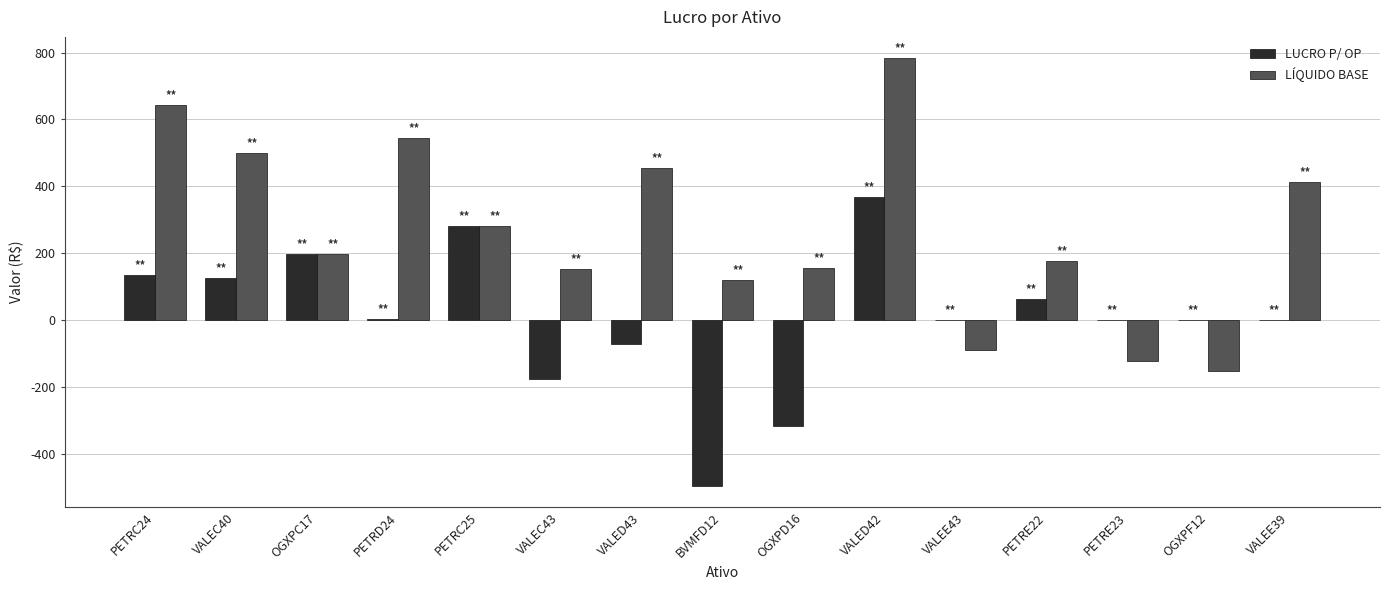

Which series changed the most between PETRC24 and VALED43?

LUCRO P/ OP